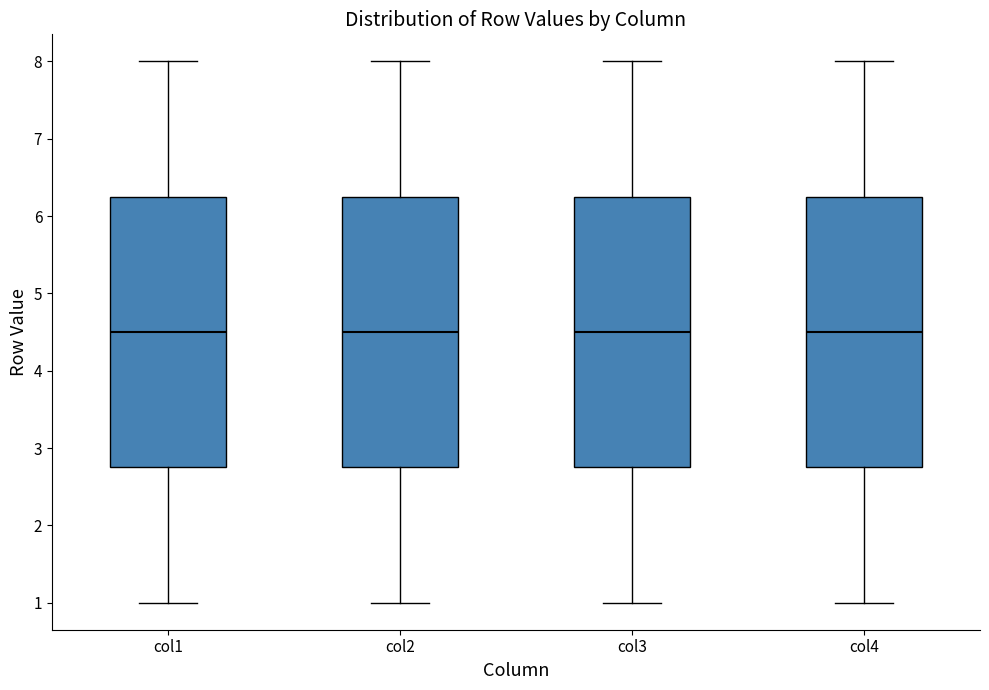

Where is the lower edge of the box for col2 on the y-axis? The values are not printed on the chart, so give them approximately, as read against the axis.

2.8